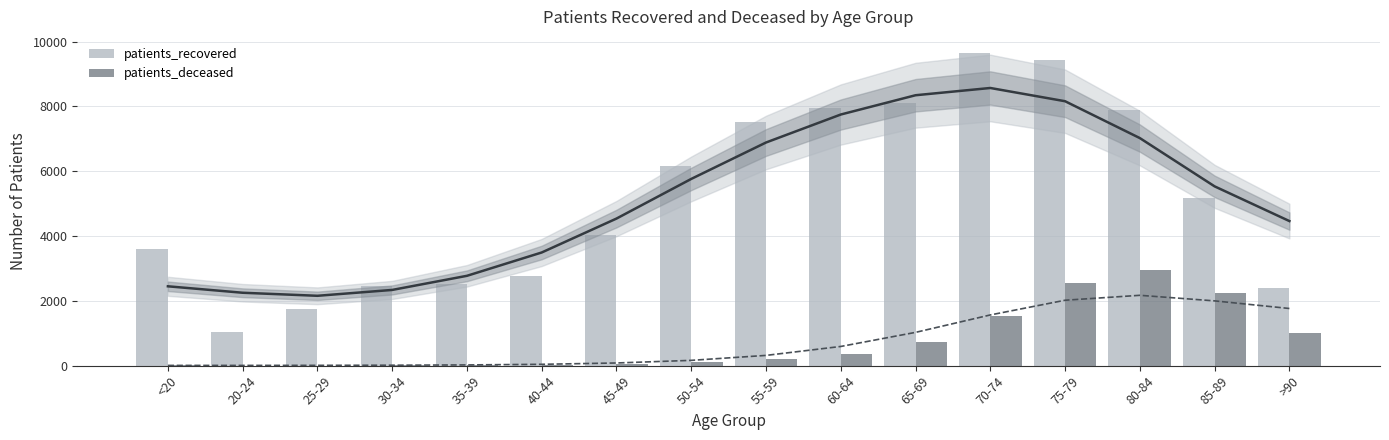

Reading left to right, extract all data points from this chart.

patients_recovered: 3612	1031	1757	2450	2517	2776	4044	6175	7513	7959	8119	9665	9431	7900	5173	2388
patients_deceased: 11	3	3	15	14	22	41	110	192	367	742	1520	2547	2959	2245	1015